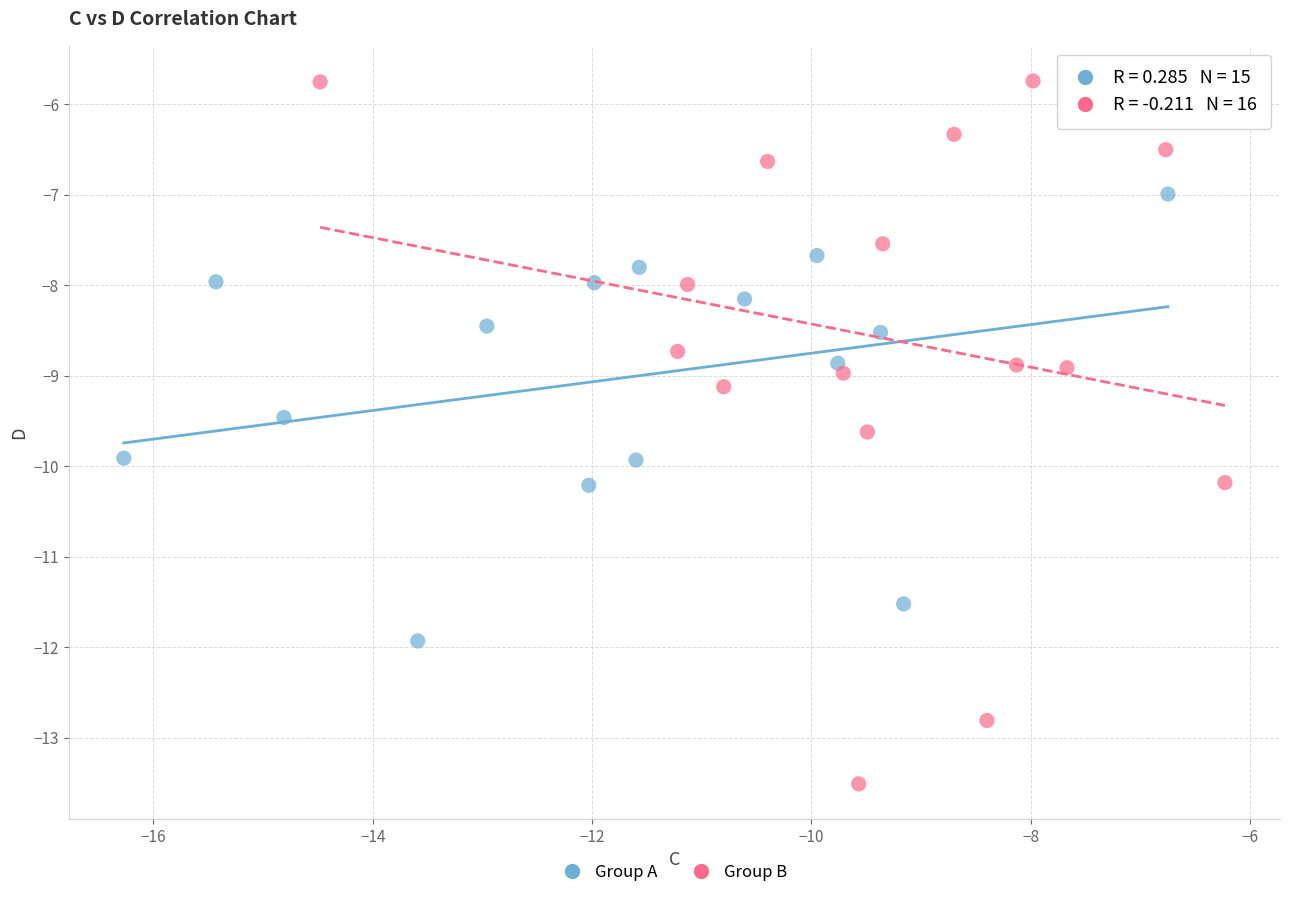

Which series has the widest spread of Y values?

Group B